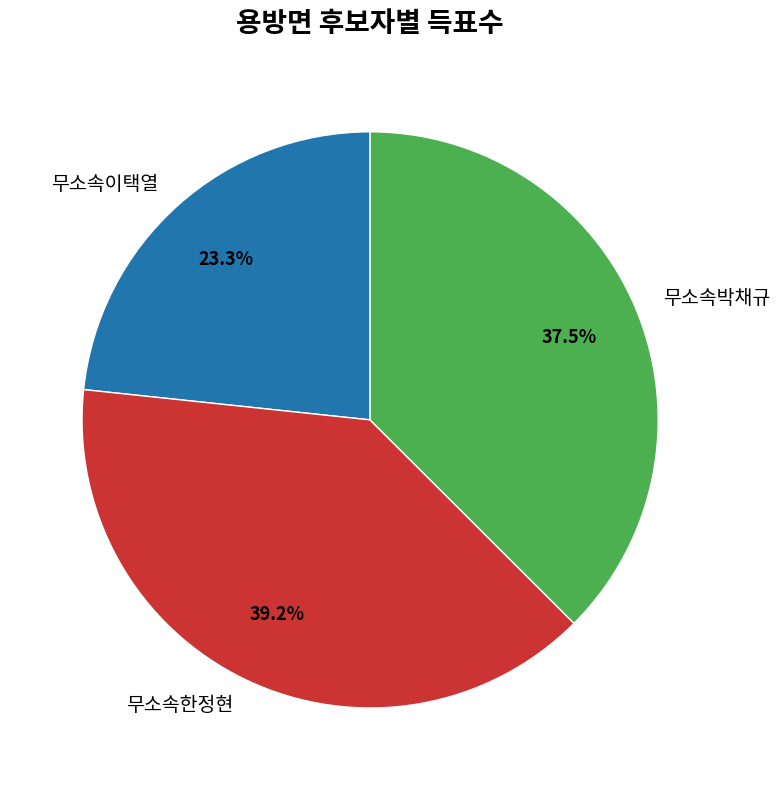

Which slice is the smallest?

무소속이택열